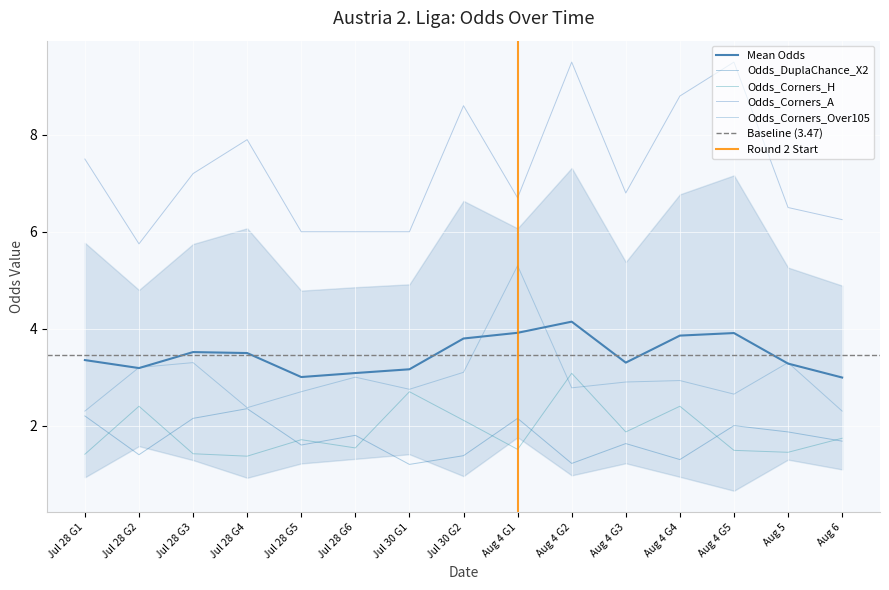

Read the Odds_Corners_Over105 value at Aug 4 G3.

2.9